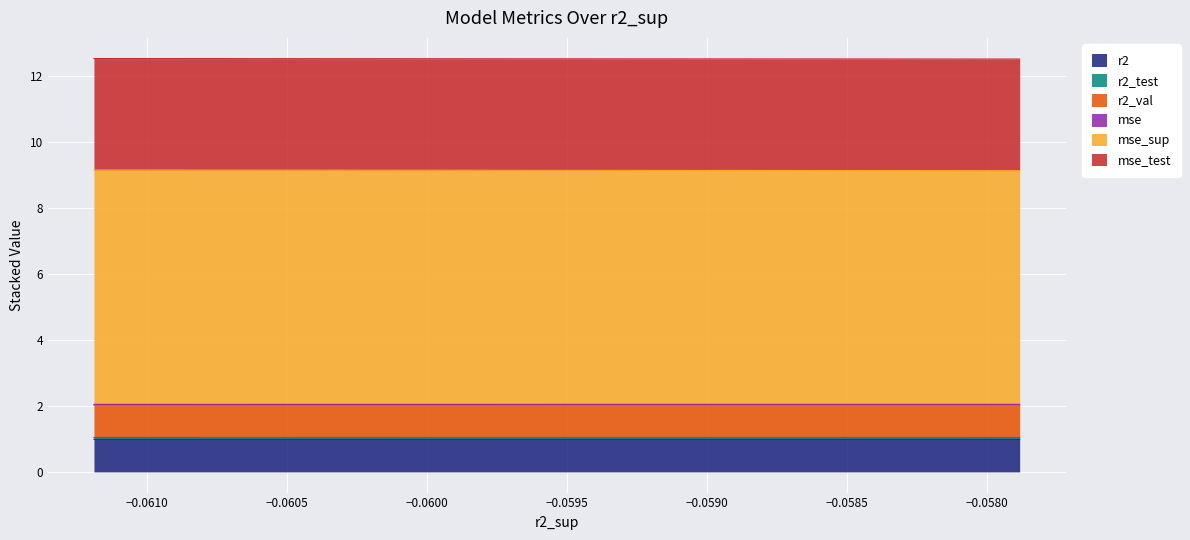

Does the chart display data point markers on the line(s)?

No